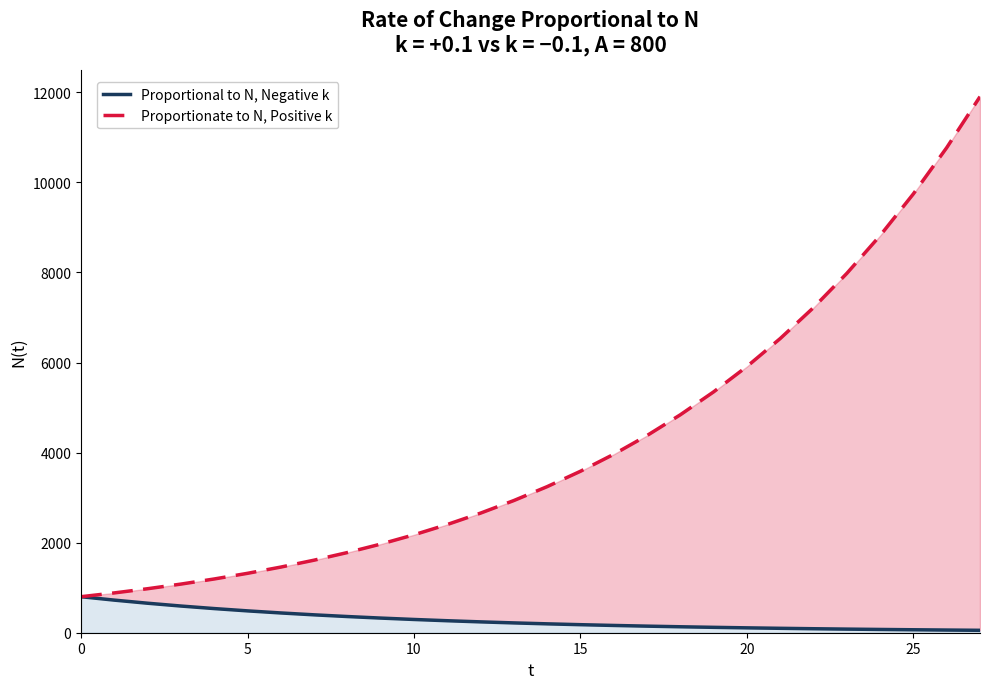

Between 19 and 25, which series saw the biggest shift?

Proportionate to N, Positive k